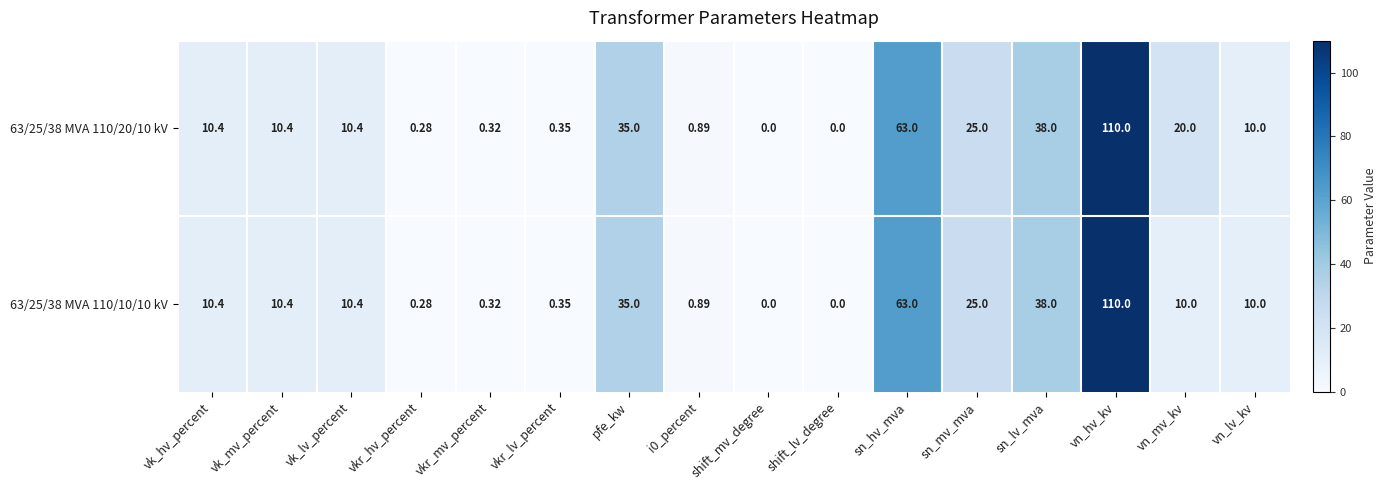

At which label is 63/25/38 MVA 110/20/10 kV closest to 55?

sn_hv_mva